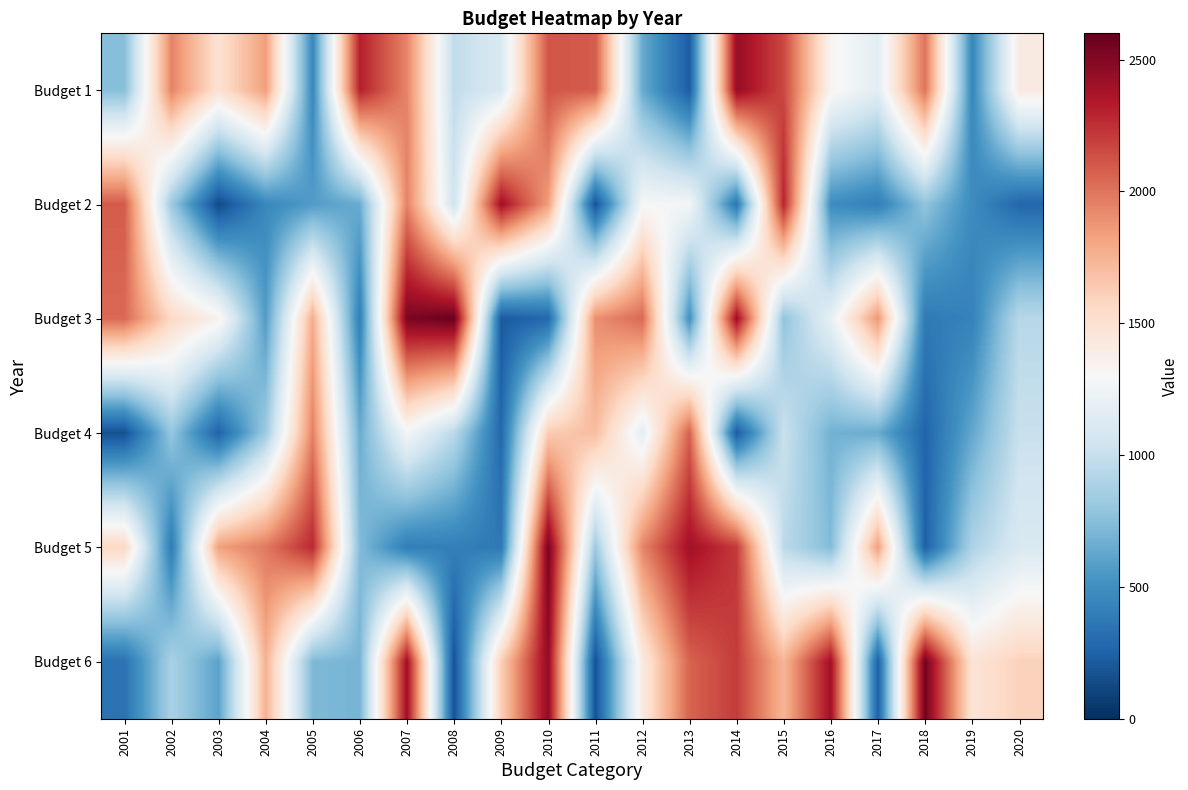

What is the total value across all series at 2014?

9845